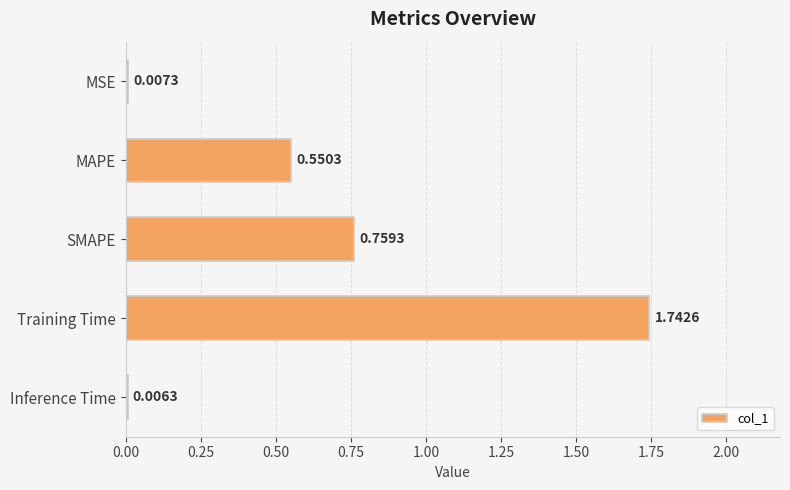

What is the change in value from MSE to MAPE?

+0.5